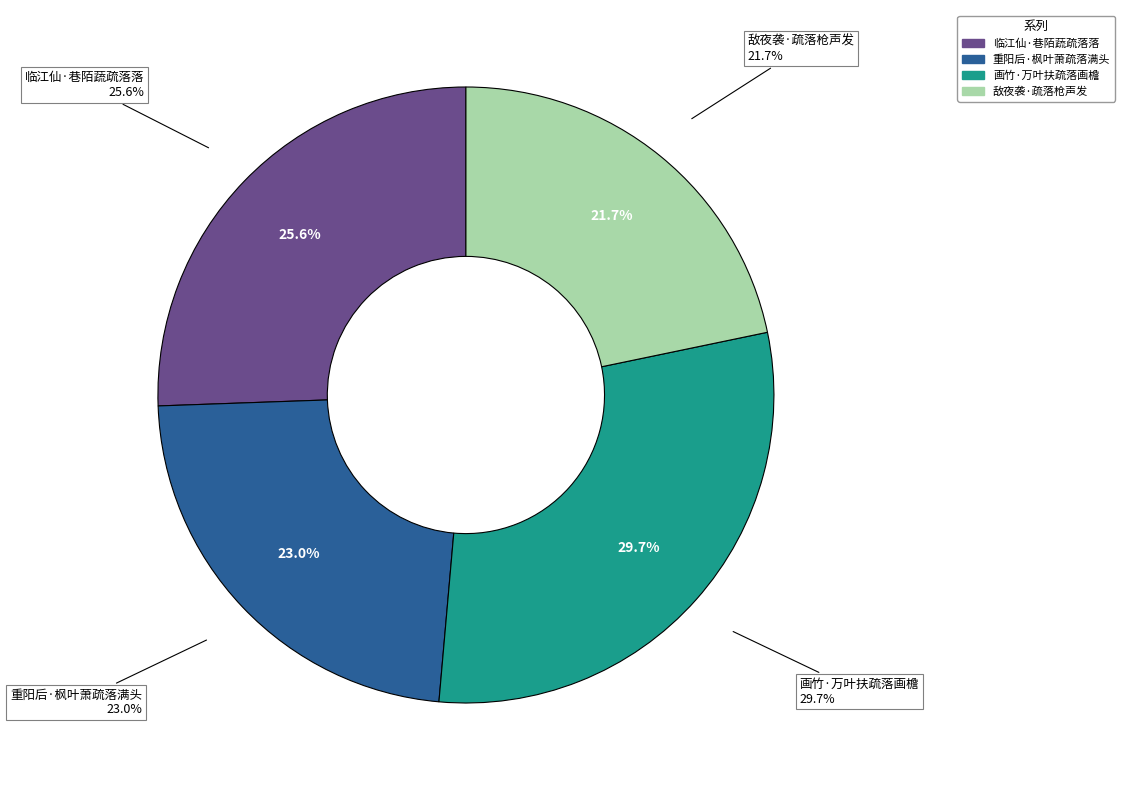

To the nearest percent, what is the combined percentage of 重阳后·枫叶萧疏落满头 and 画竹·万叶扶疏落画檐?

53%